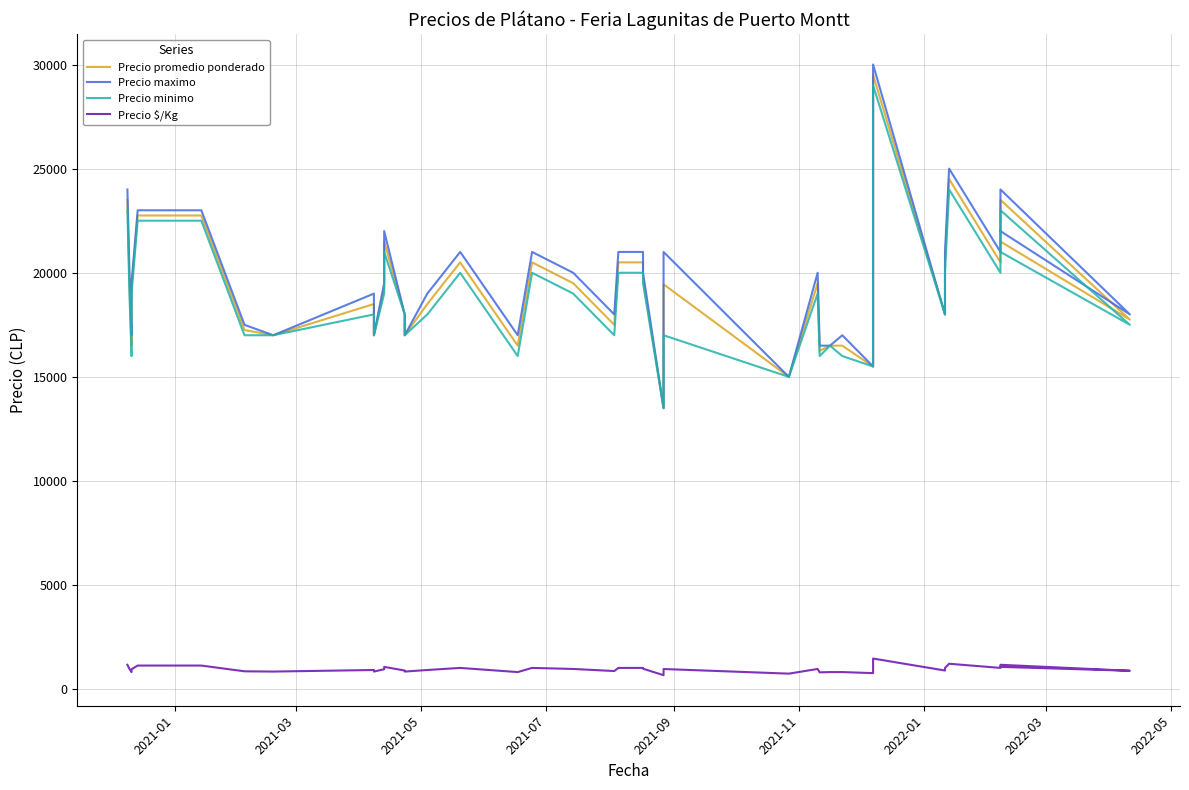

What are all the series names shown in the legend?

Precio promedio ponderado, Precio maximo, Precio minimo, Precio $/Kg